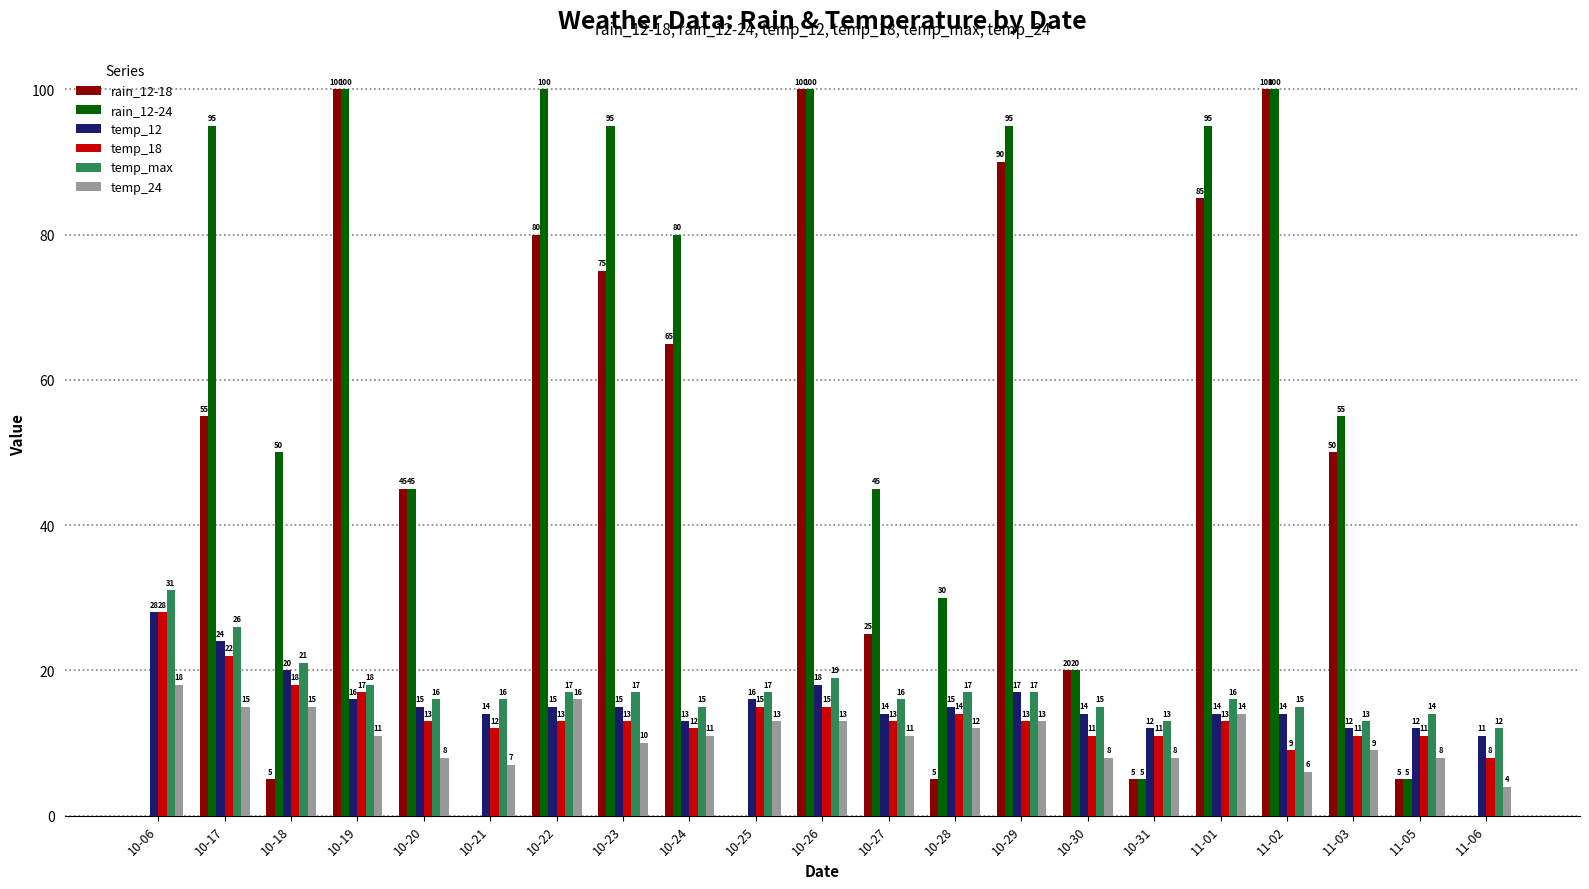

What is the sum of all temp_max values?

361